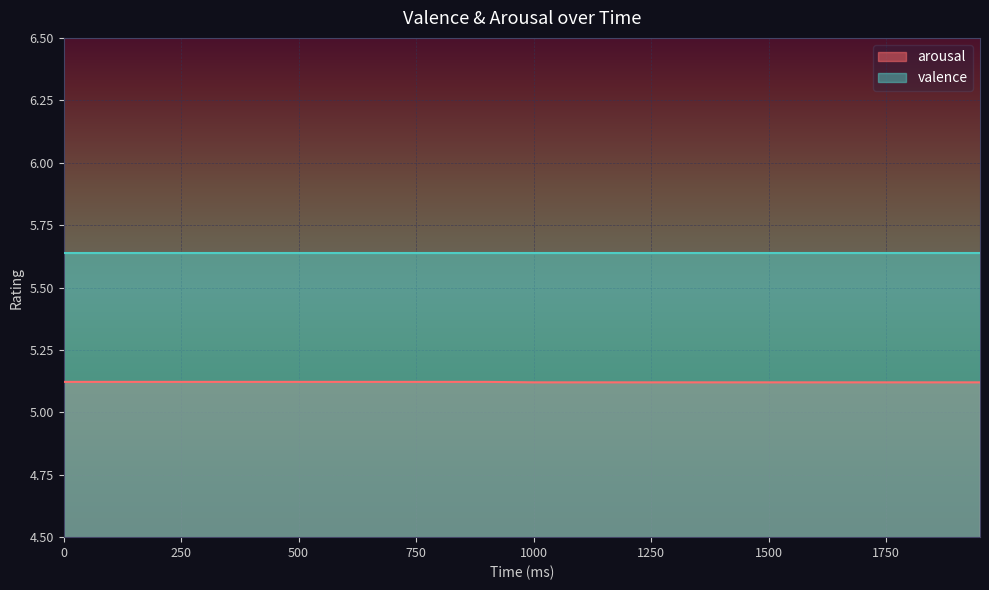

The value at 1650 is 2.0. True or false?

False